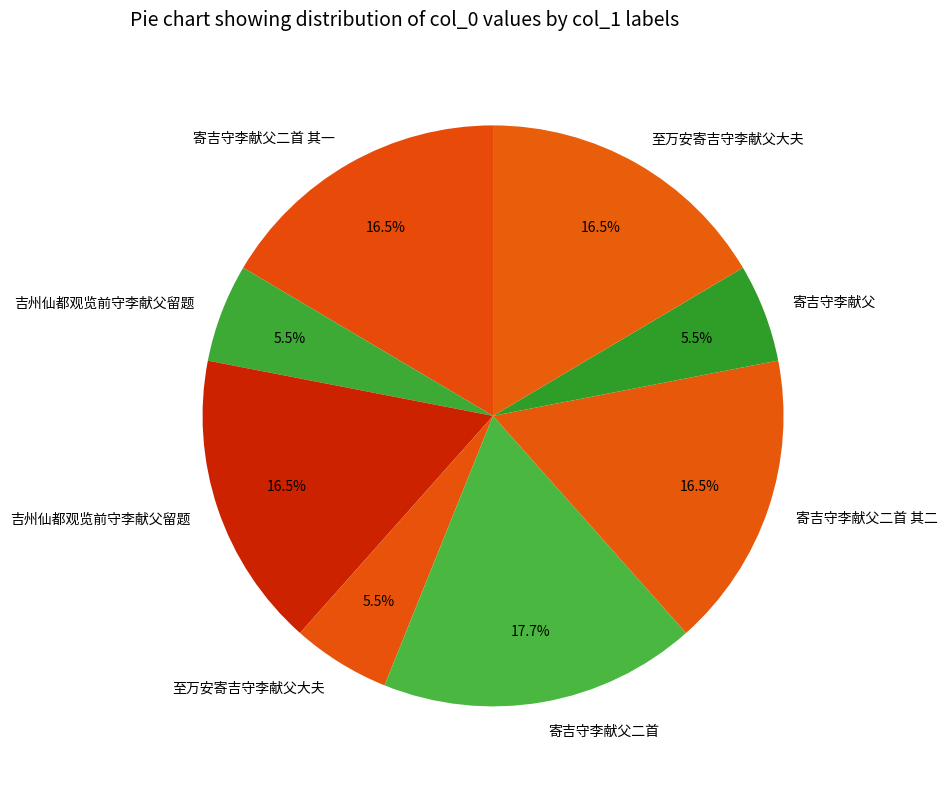

Count the number of slices in the pie.

8